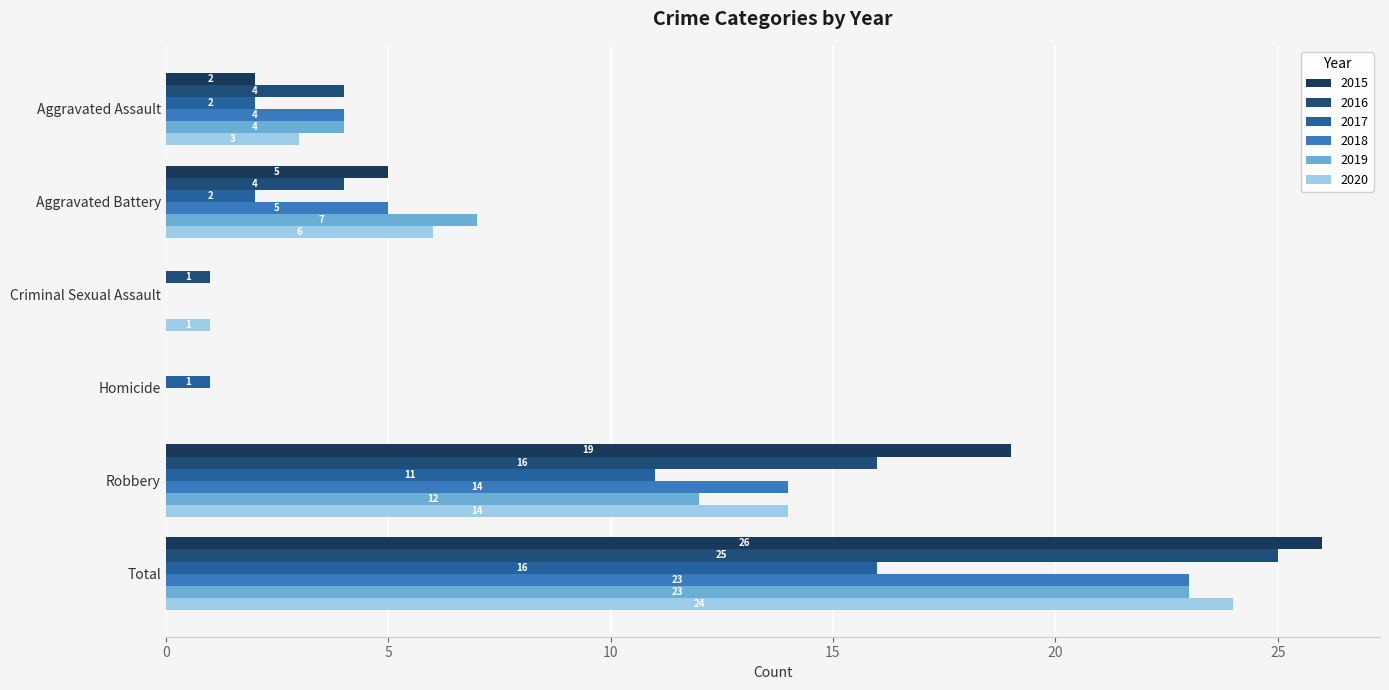

The value of 2020 at Robbery is 14. True or false?

True